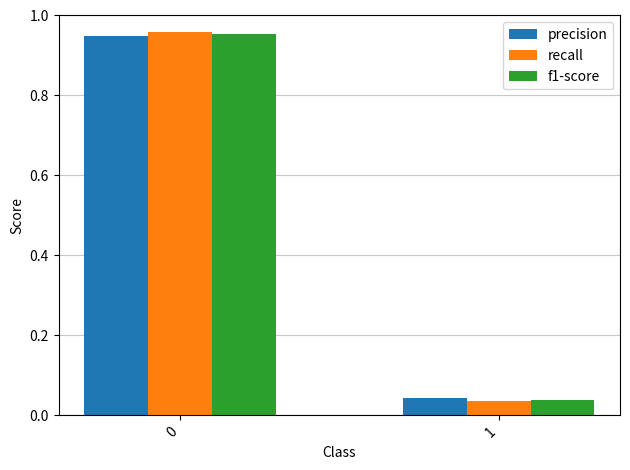

Is the value of recall at 1 greater than the value of precision at 0?

No